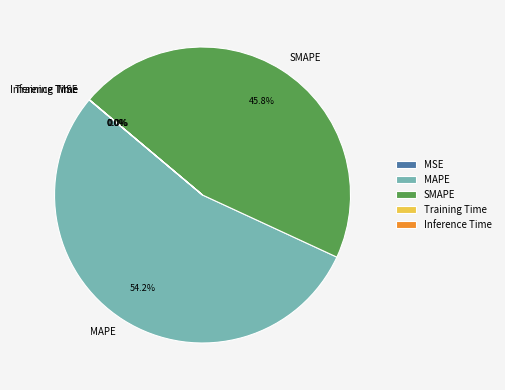

Which slice is the largest?

MAPE